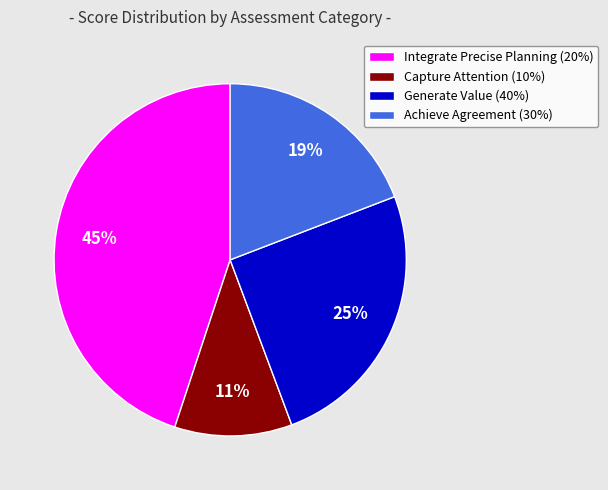

Does Generate Value (40%) account for over 50% of the chart?

No